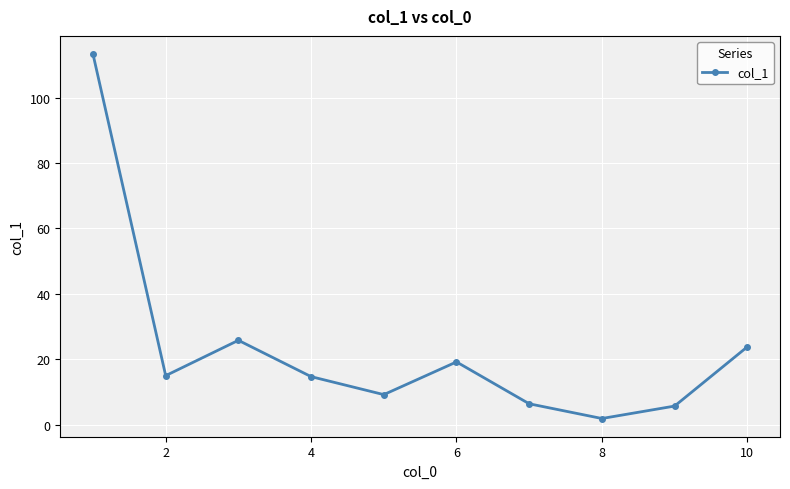

True or false: the data has more than 1 interior local peaks.

True